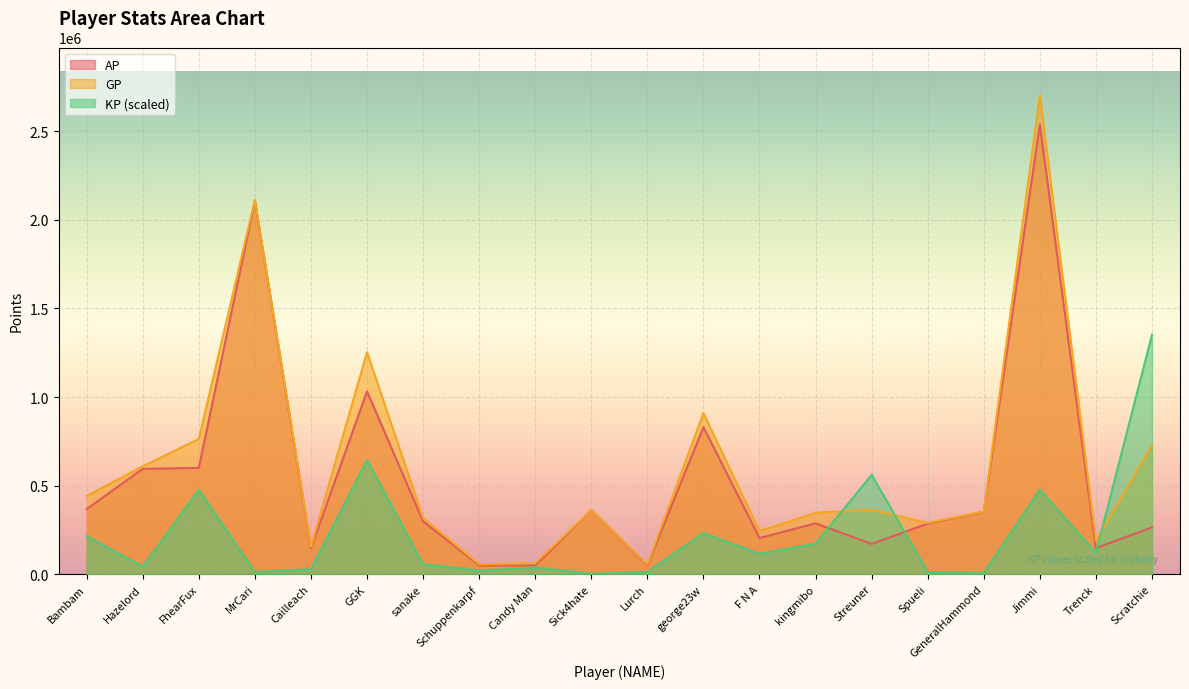

What is the label of the 1st point from the right?

Scratchie